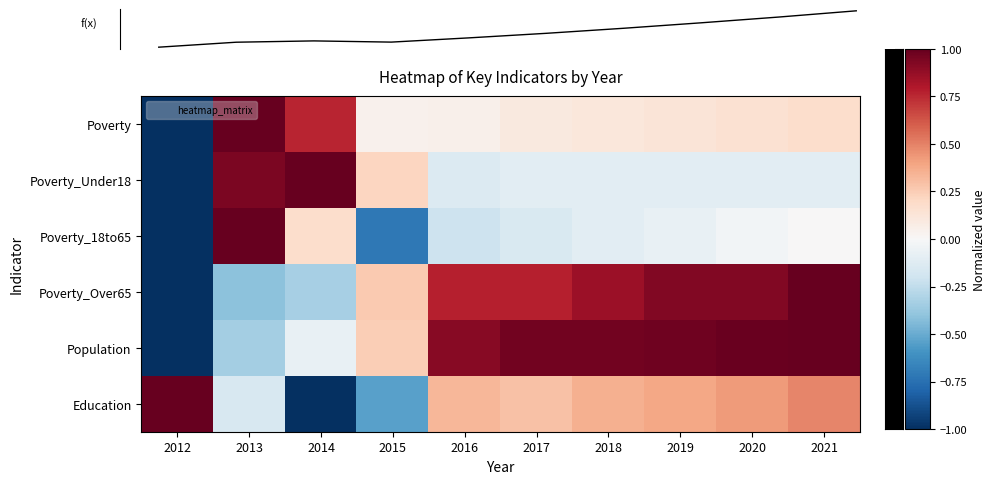

At which category is the sum across all series the highest?

2021